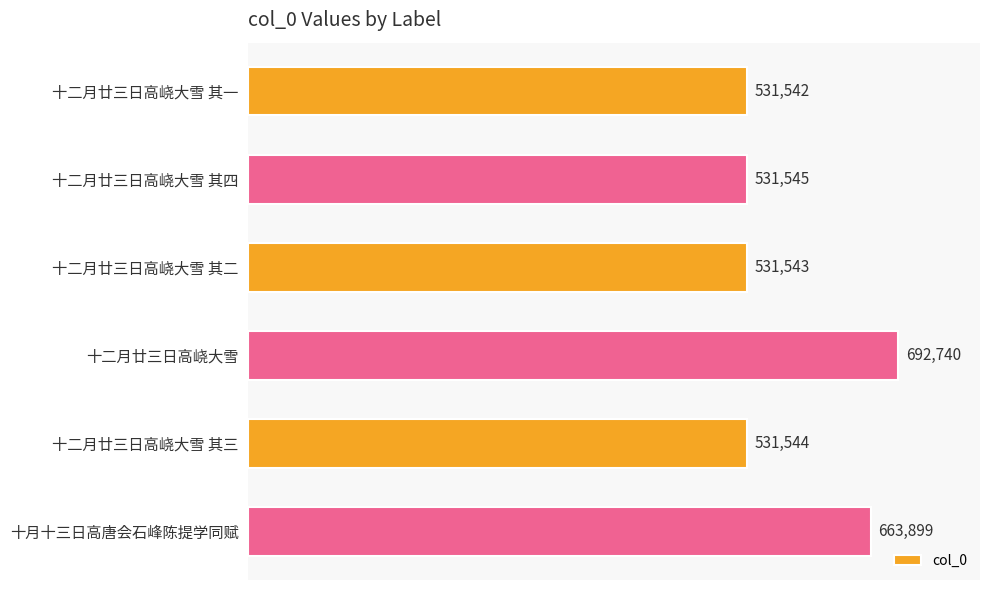

How many distinct data groups are displayed?

1